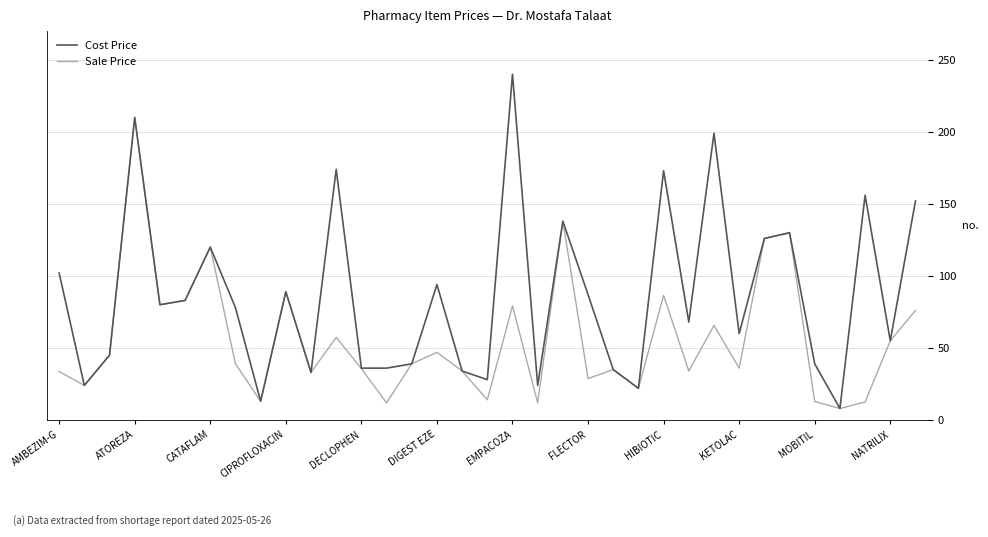

What is the difference between the second highest and second lowest values in the Sale Price series?

126.1